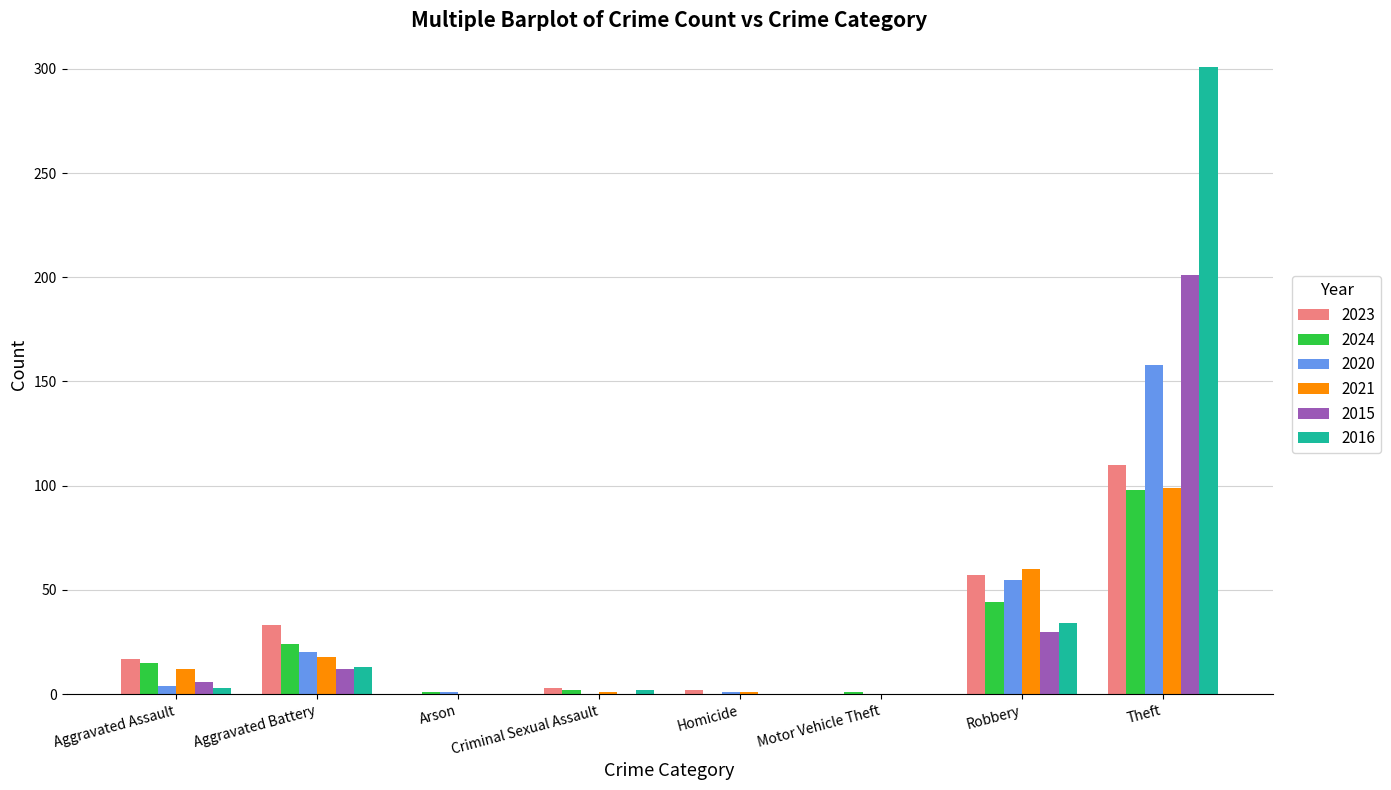

What is the total value across all series at Motor Vehicle Theft?

1